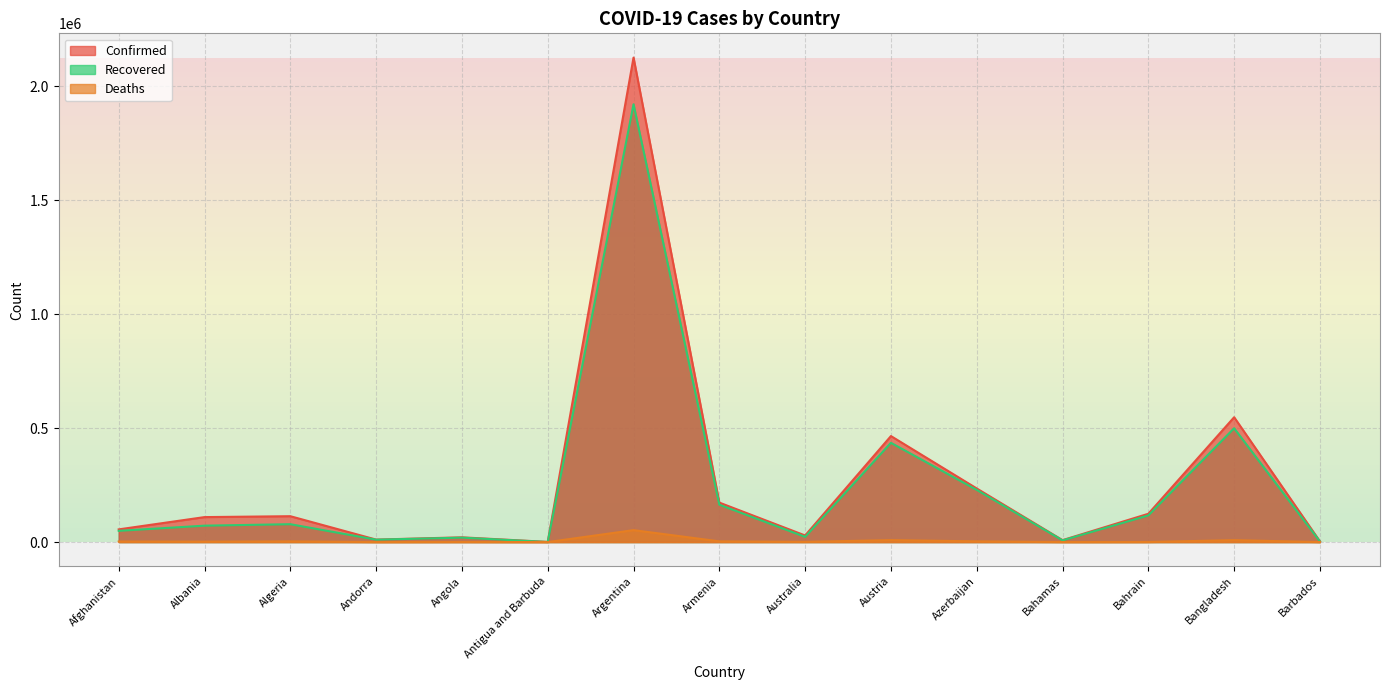

At Andorra, list the series in order from smallest to largest.

Deaths, Recovered, Confirmed